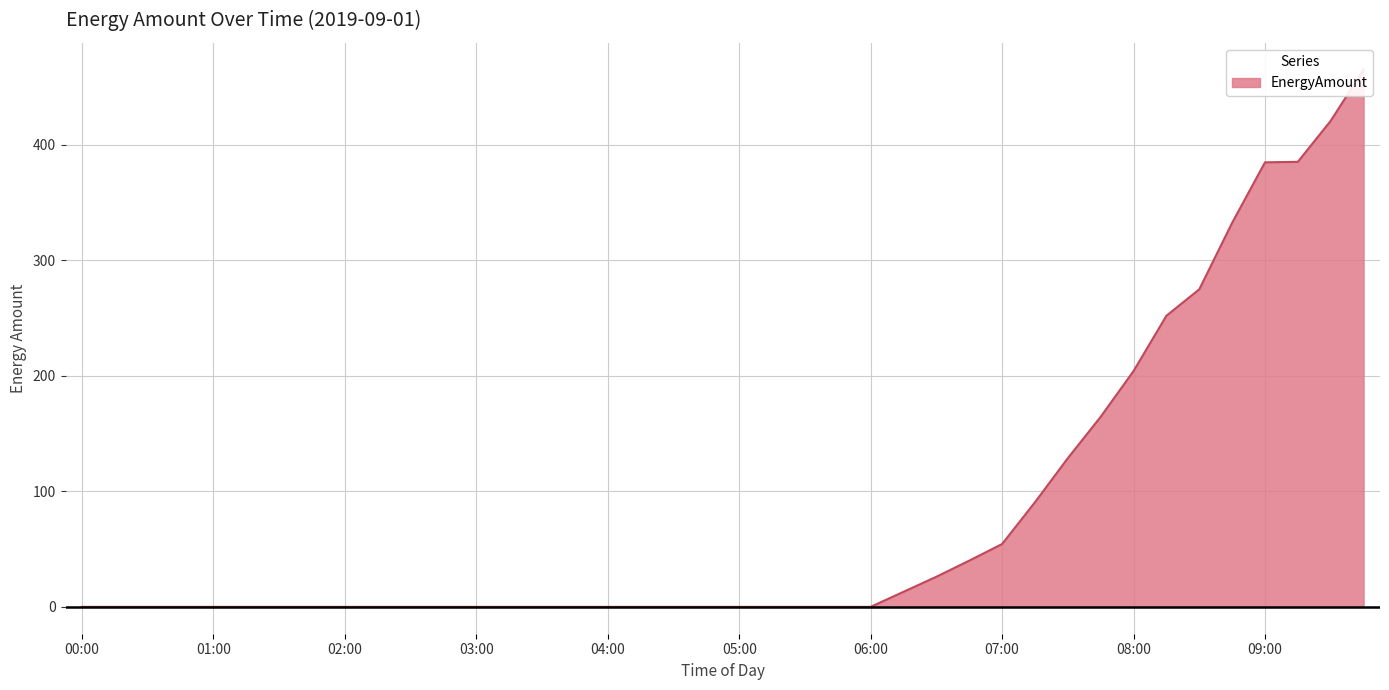

What is the difference between the values at 03:45 and 09:00?

384.8